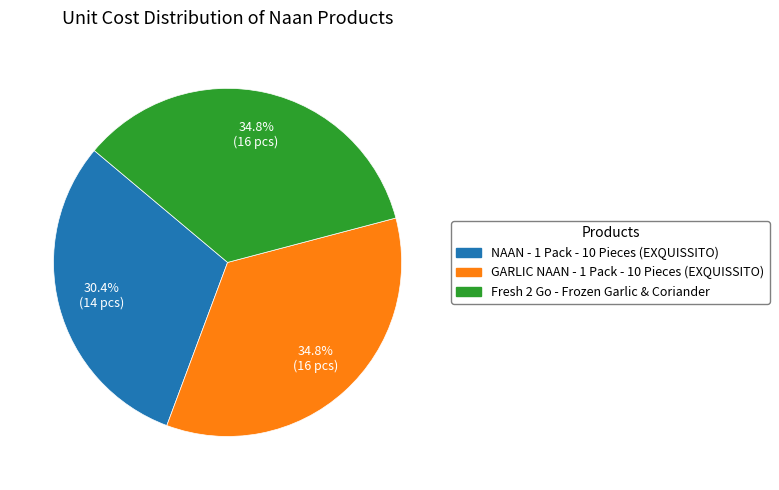

To the nearest percent, what is the difference between the NAAN - 1 Pack - 10 Pieces (EXQUISSITO) and GARLIC NAAN - 1 Pack - 10 Pieces (EXQUISSITO) slice percentages?

4%